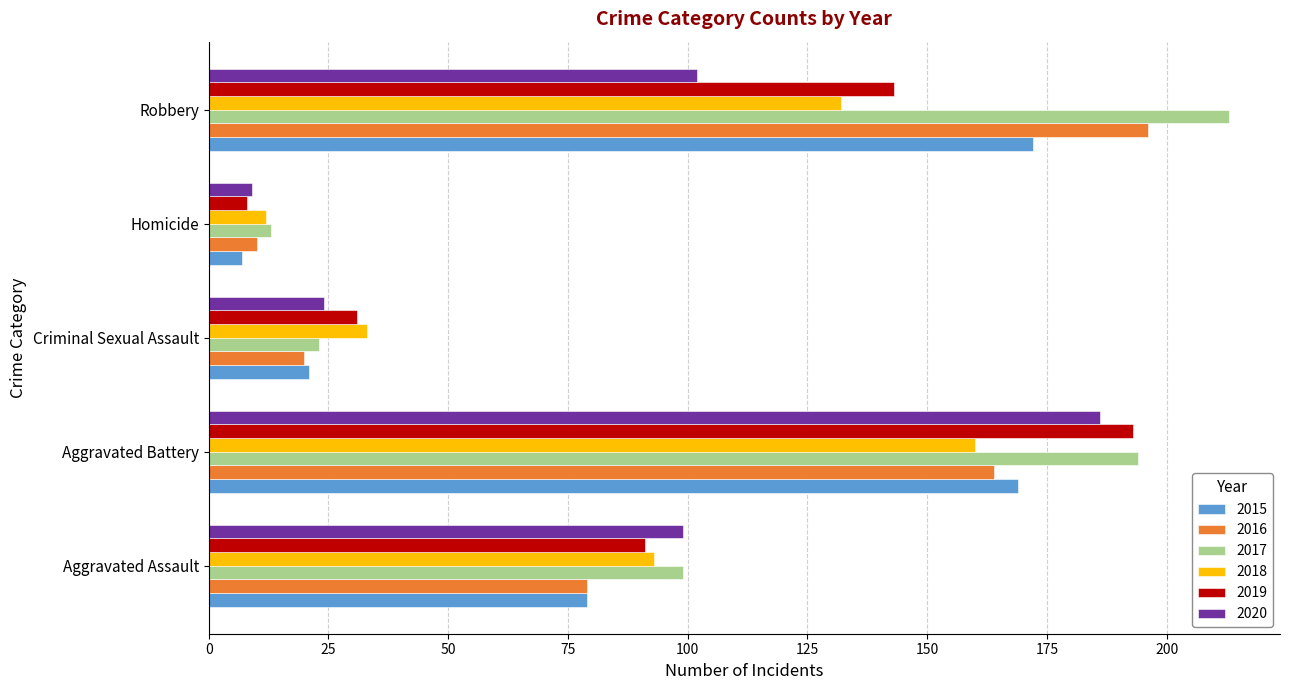

At which label is 2019 closest to 100?

Aggravated Assault